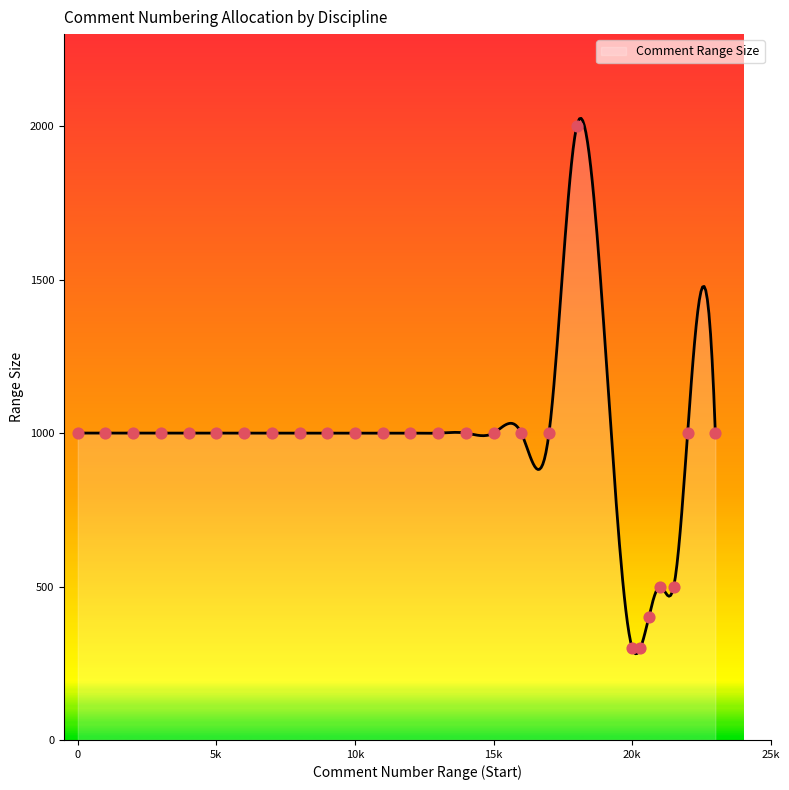

What is the minimum value for Comment Range Size?

281.0